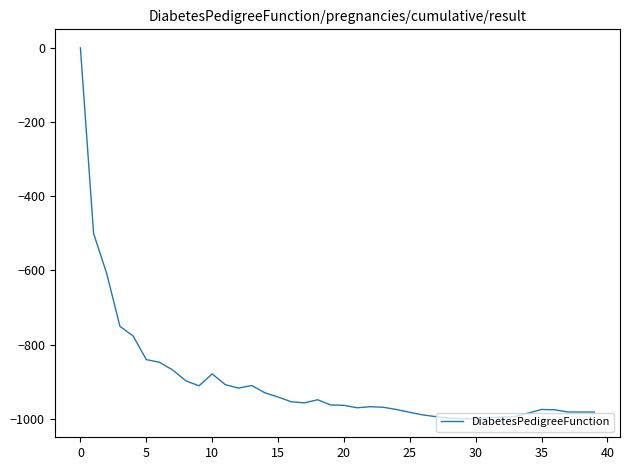

How many series are shown in this chart?

1